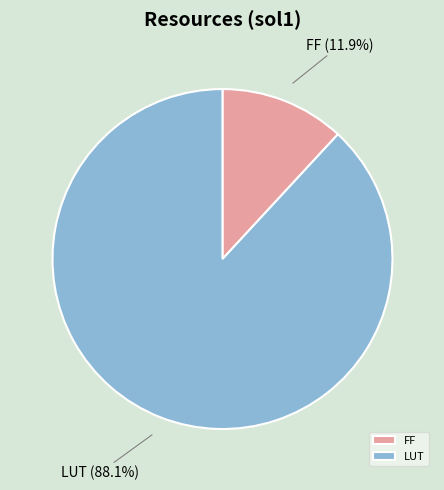

What is the smallest slice in the pie chart?

FF